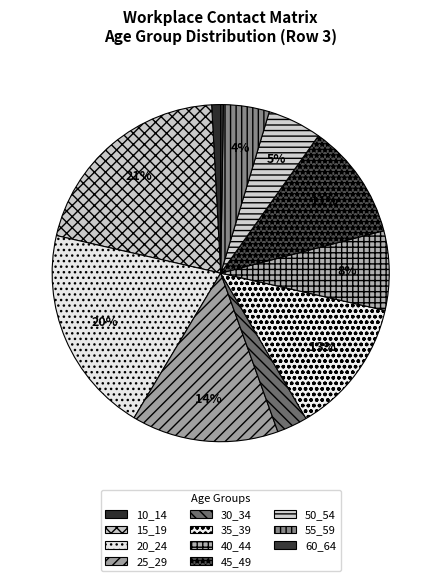

To the nearest percent, what is the average slice percentage?

9%